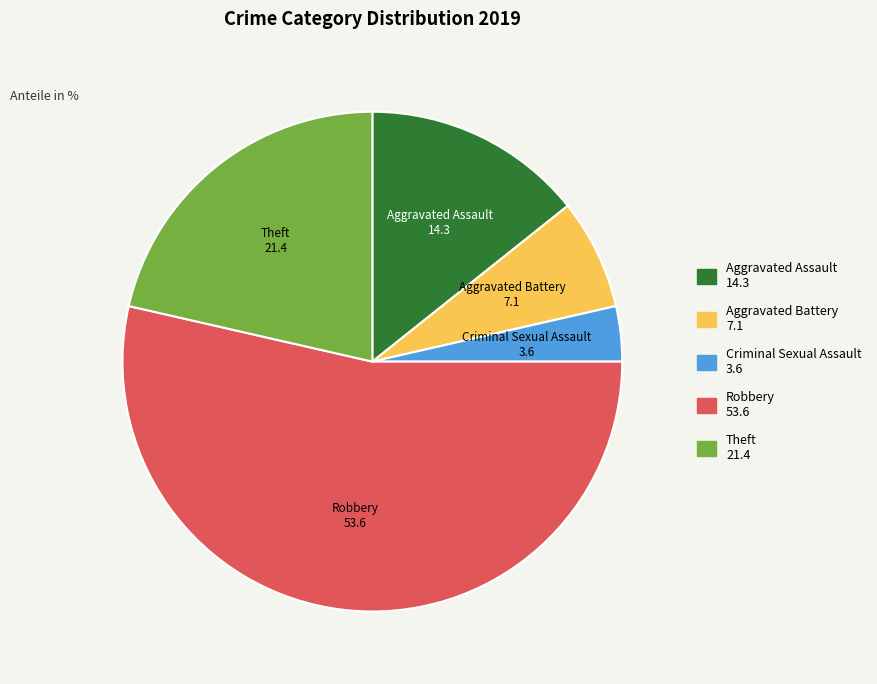

Which category has the biggest portion of the pie?

Robbery